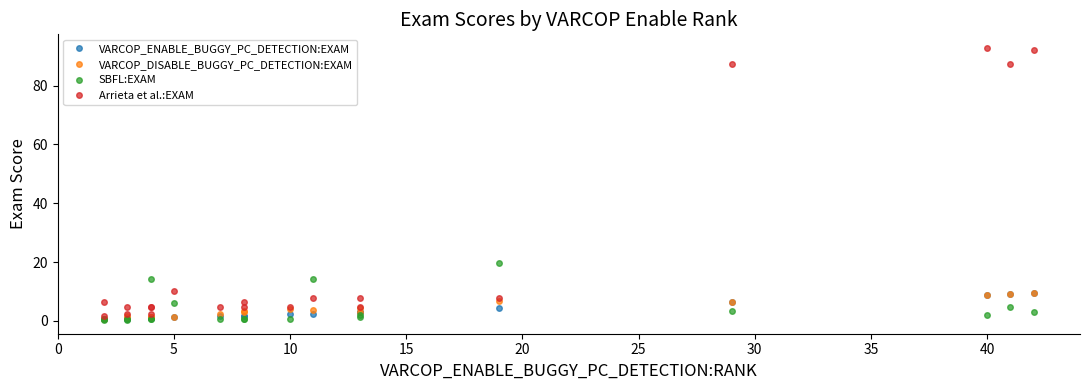

Rank the series by their maximum value, from lowest to highest.

VARCOP_ENABLE_BUGGY_PC_DETECTION:EXAM, VARCOP_DISABLE_BUGGY_PC_DETECTION:EXAM, SBFL:EXAM, Arrieta et al.:EXAM